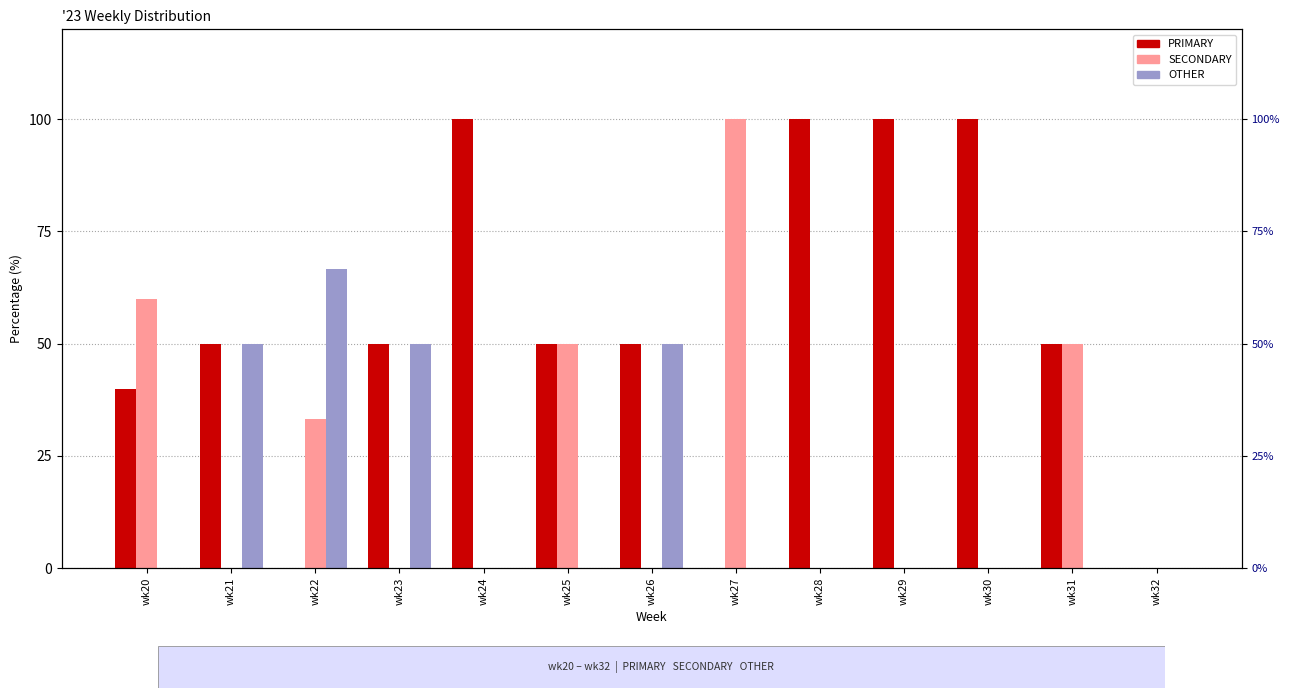

The OTHER series shows 0.0 at wk20. True or false?

True